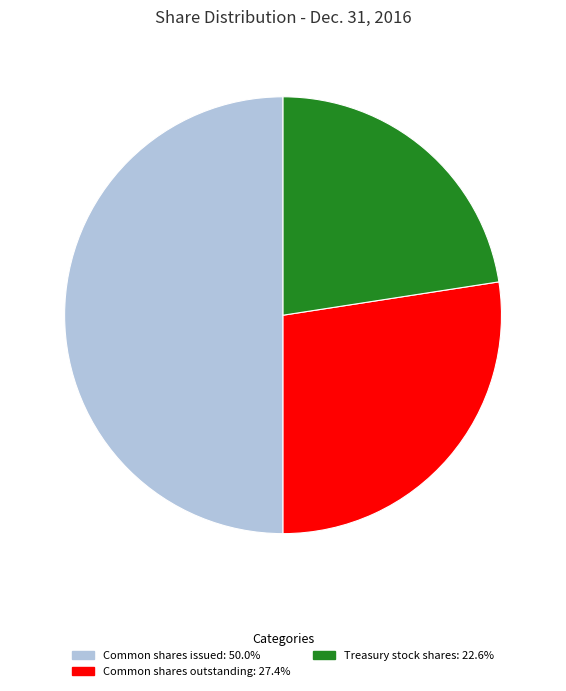

How many segments does this pie chart have?

3